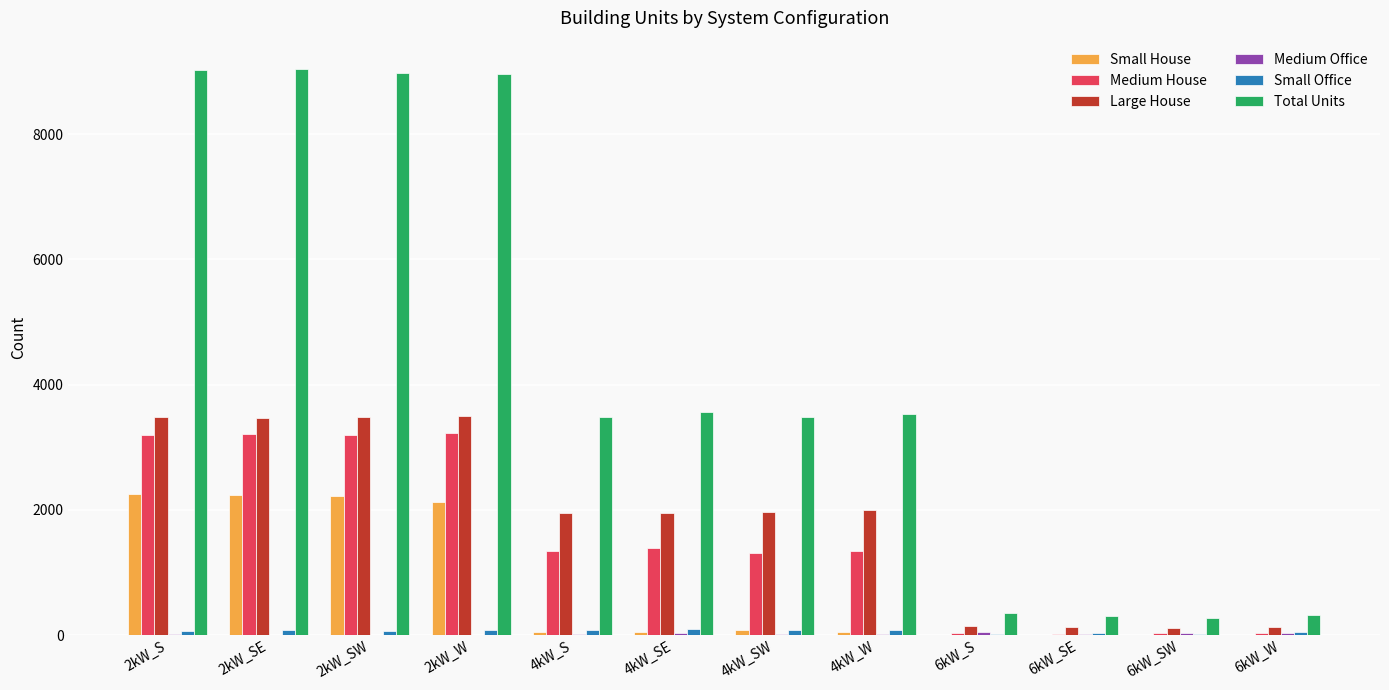

Between 2kW_SE and 6kW_W, which series saw the biggest shift?

Total Units